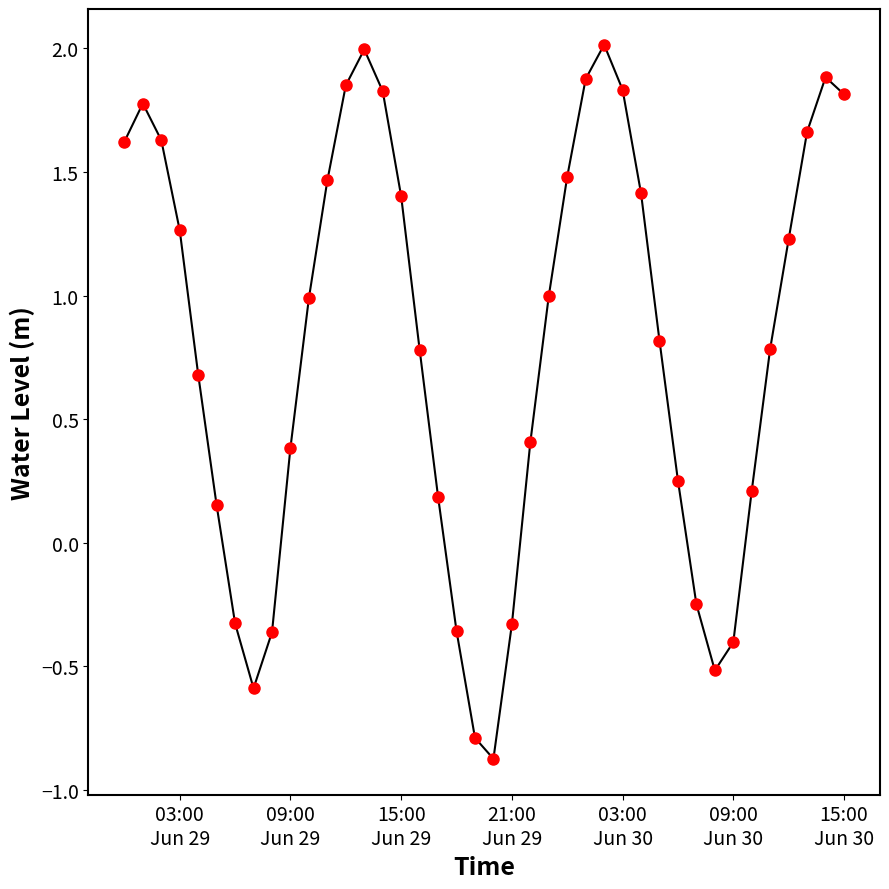

True or false: there are more than 1 points higher than both neighbors.

True